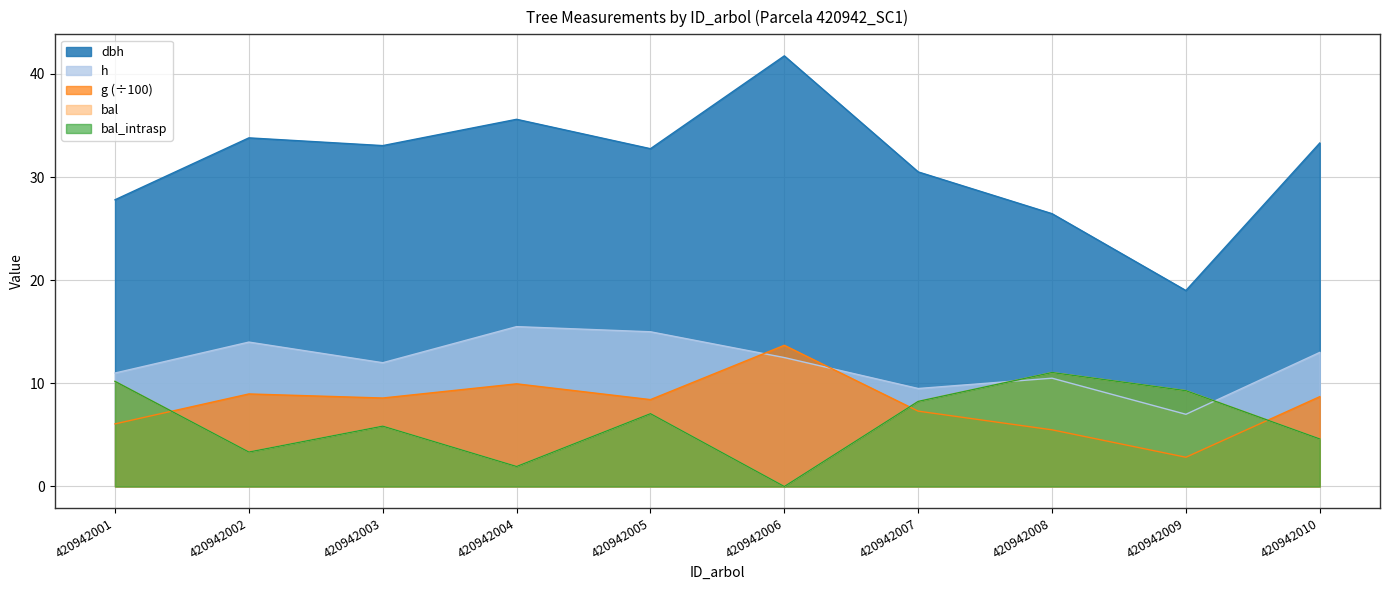

The g series shows 13.7 at 420942006. True or false?

True